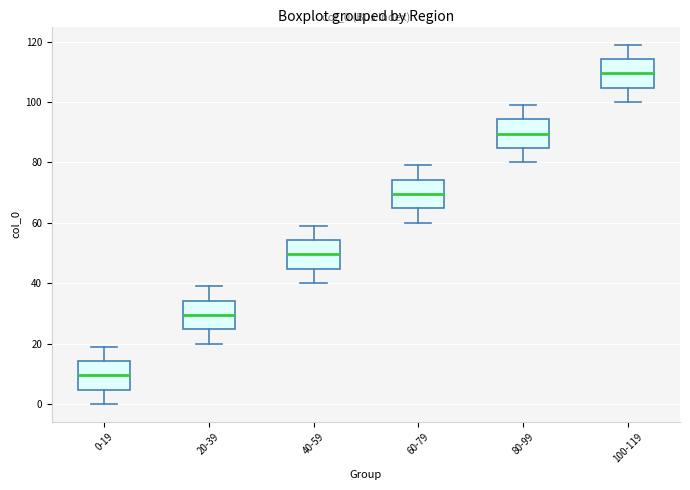

Which box has the lowest median line?

0-19